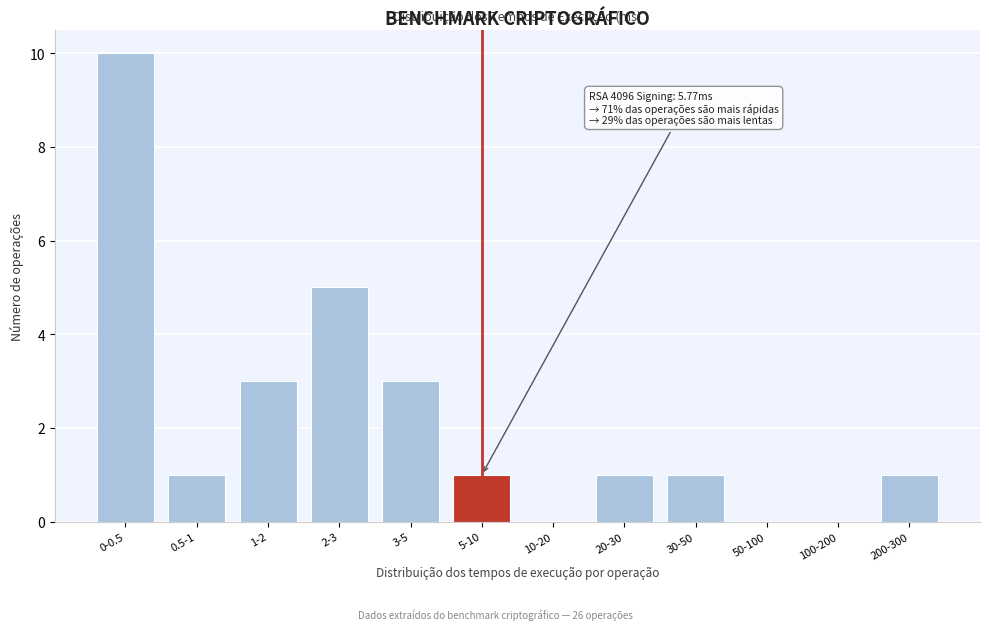

Reading left to right, list all the values displayed in this chart.

0-0.5=10	0.5-1=1	1-2=3	2-3=5	3-5=3	5-10=1	10-20=0	20-30=1	30-50=1	50-100=0	100-200=0	200-300=1